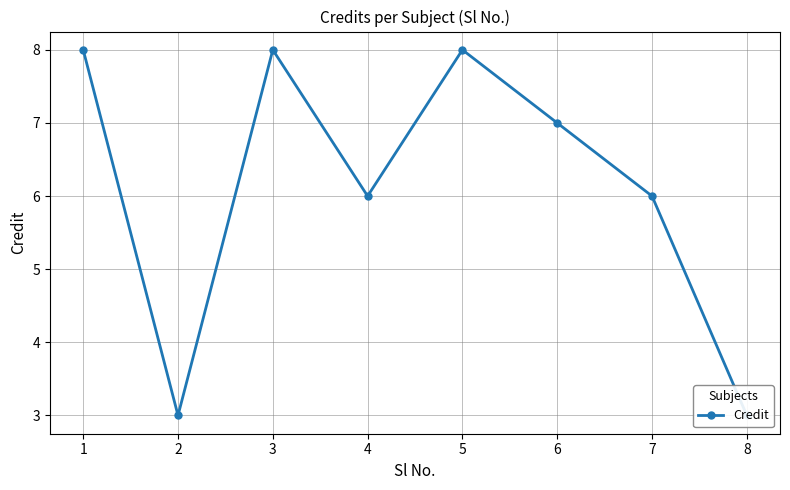

What is the greatest value displayed?

8